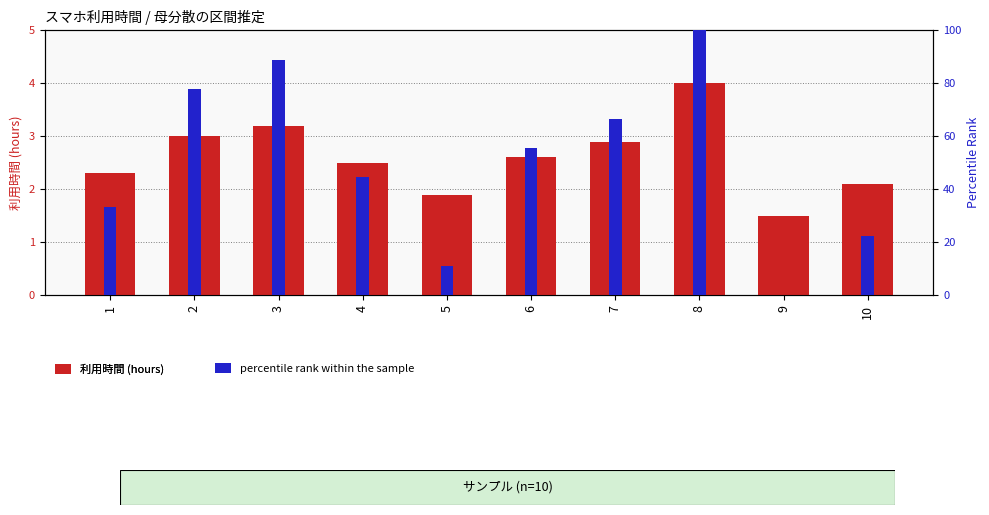

What is the average value of the 利用時間 (hours) series?

2.6